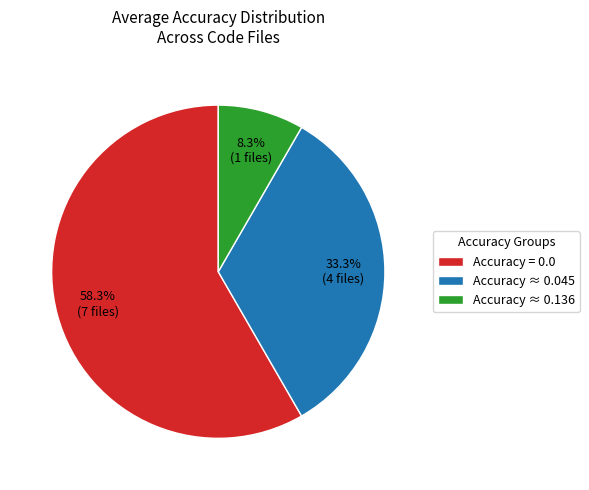

What is the total percentage of Accuracy = 0.0 and Accuracy ≈ 0.045?

91.7%